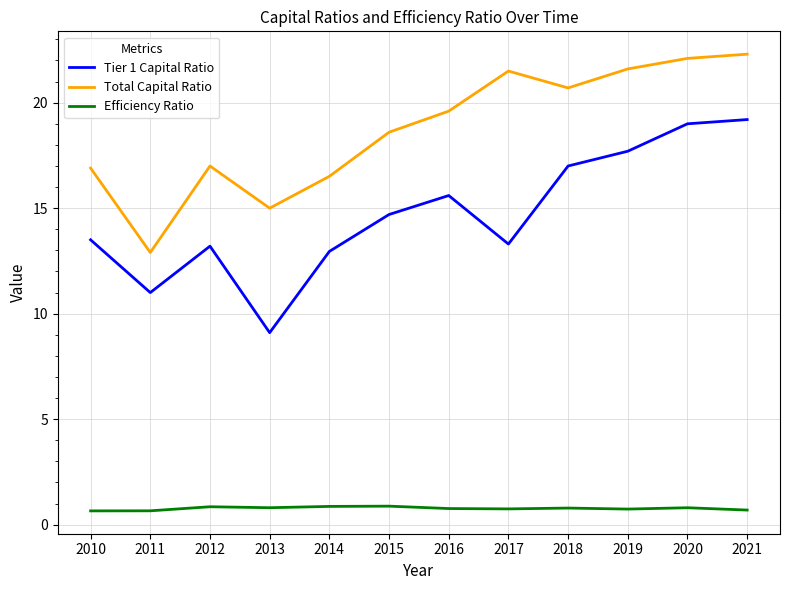

What is the sum of all Total Capital Ratio values?

224.7